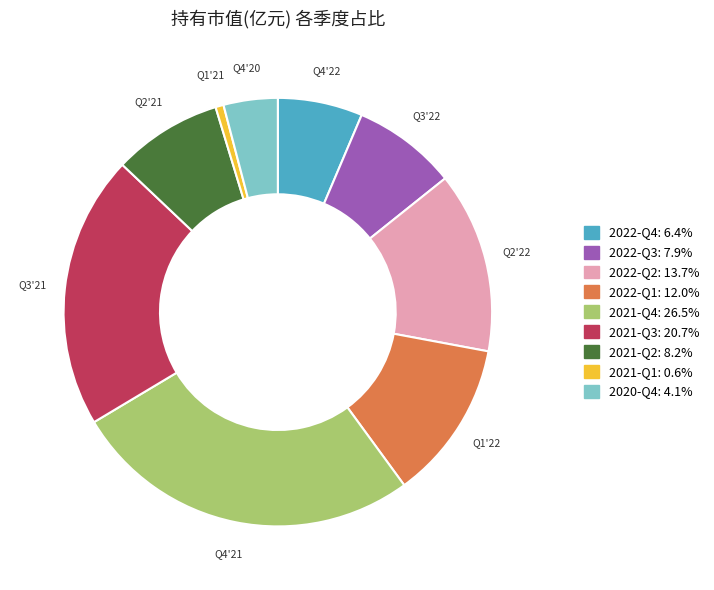

Is there any slice that represents more than half of the pie?

No